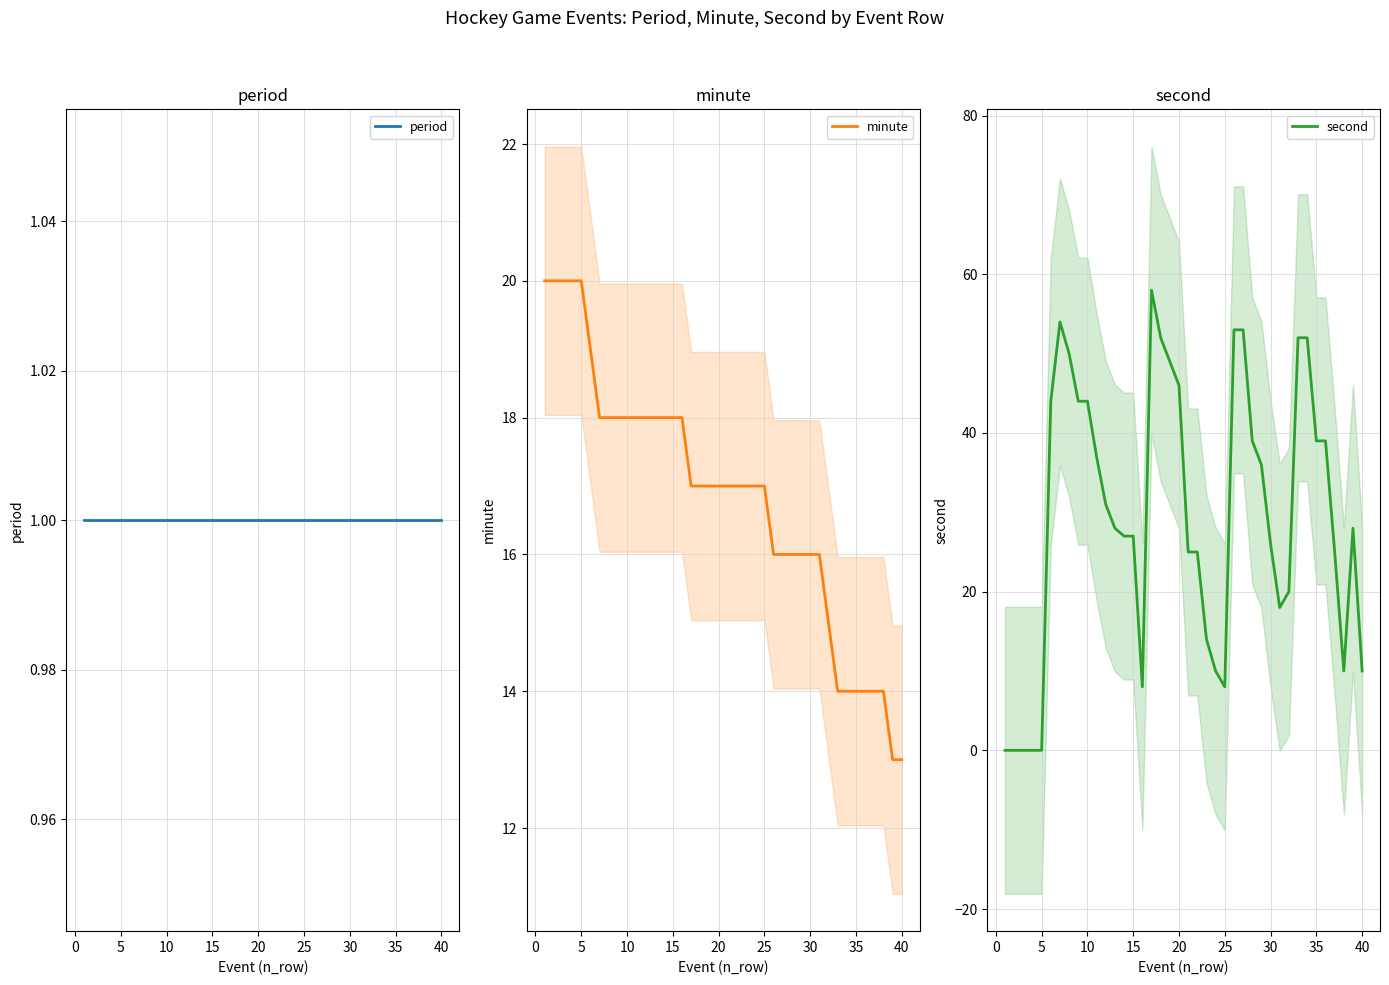

Which series has the largest total across all categories?

second